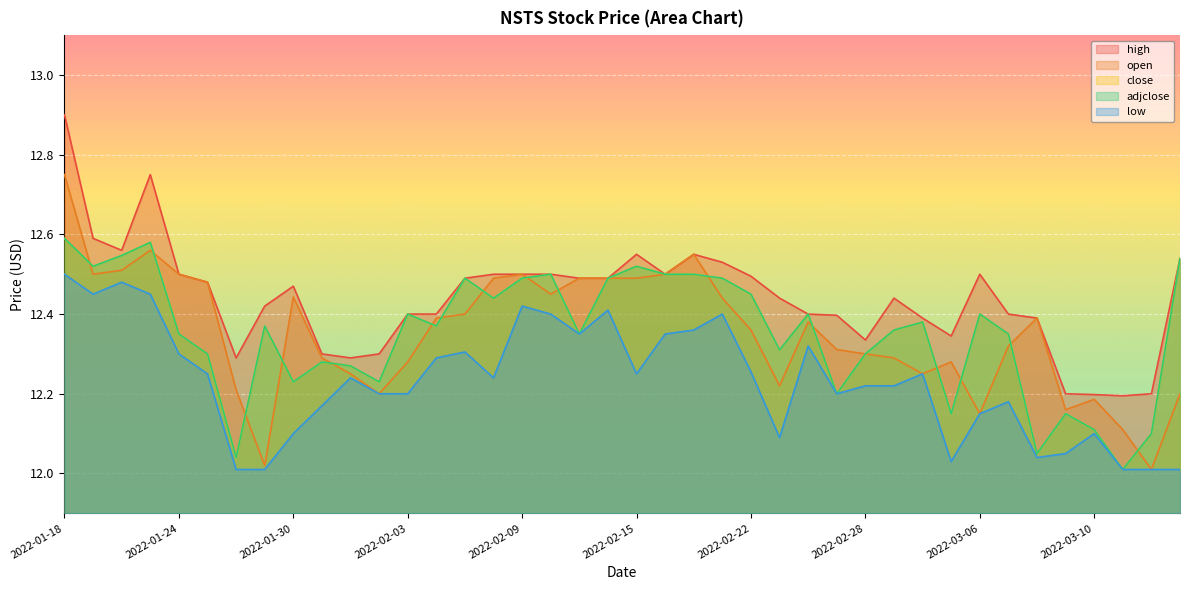

At which category does low reach its first local valley?

2022-01-19